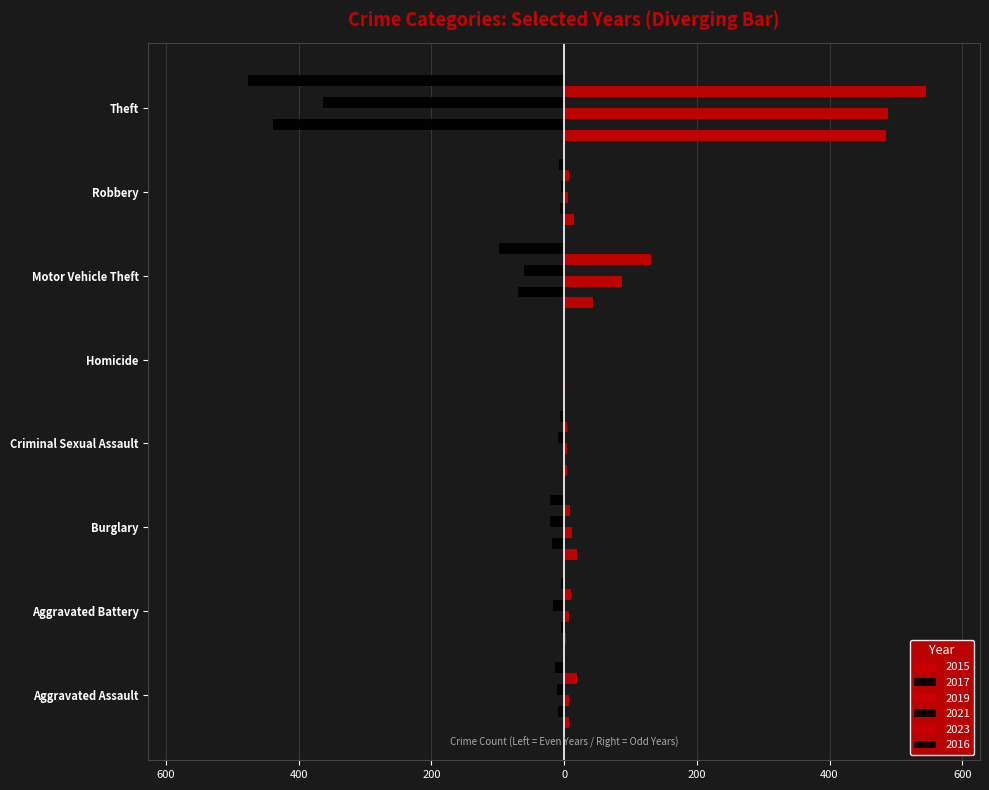

At which category does the chart reach its peak across all series?

Theft